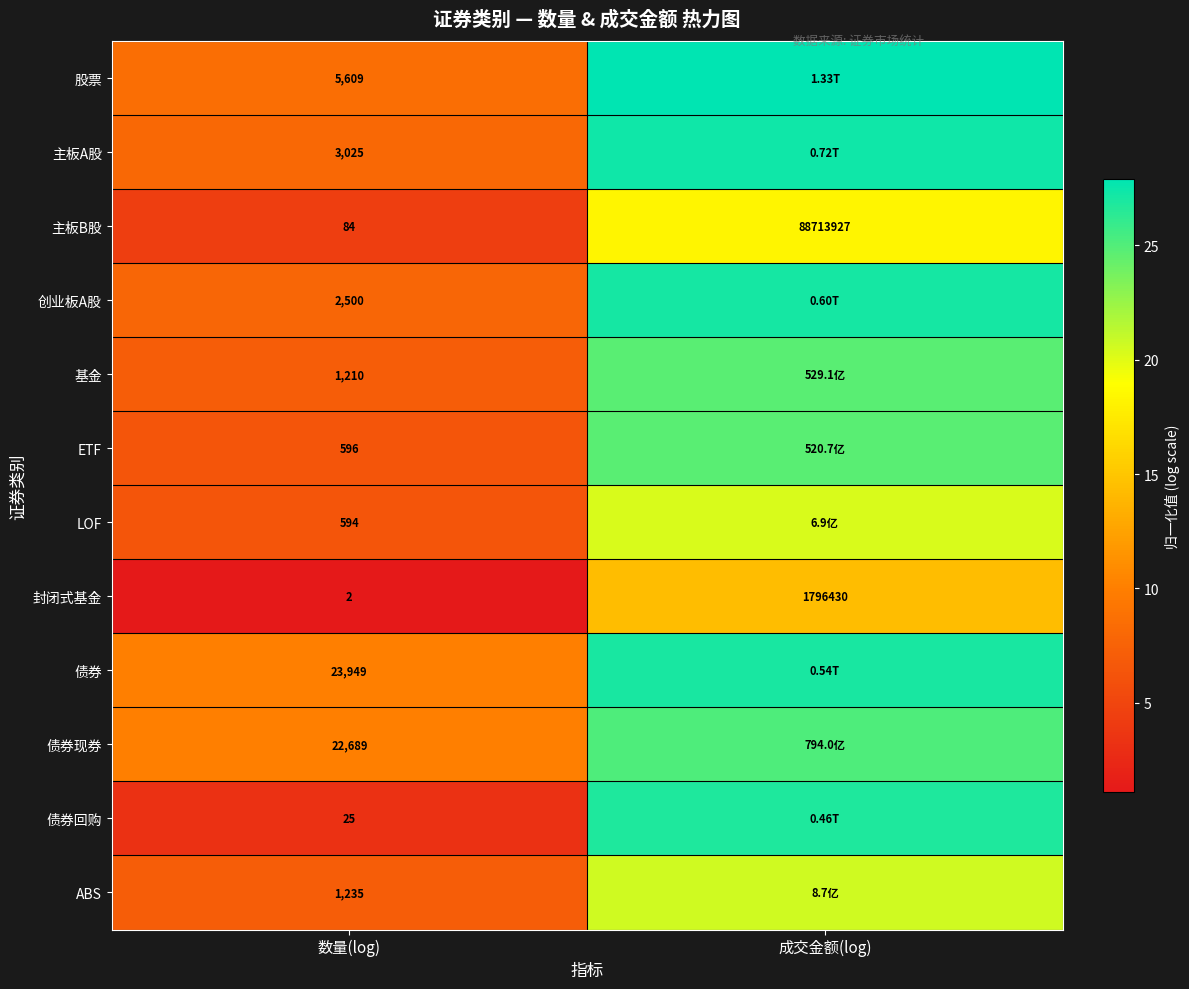

Rank the categories by 封闭式基金 value from lowest to highest.

数量(log), 成交金额(log)